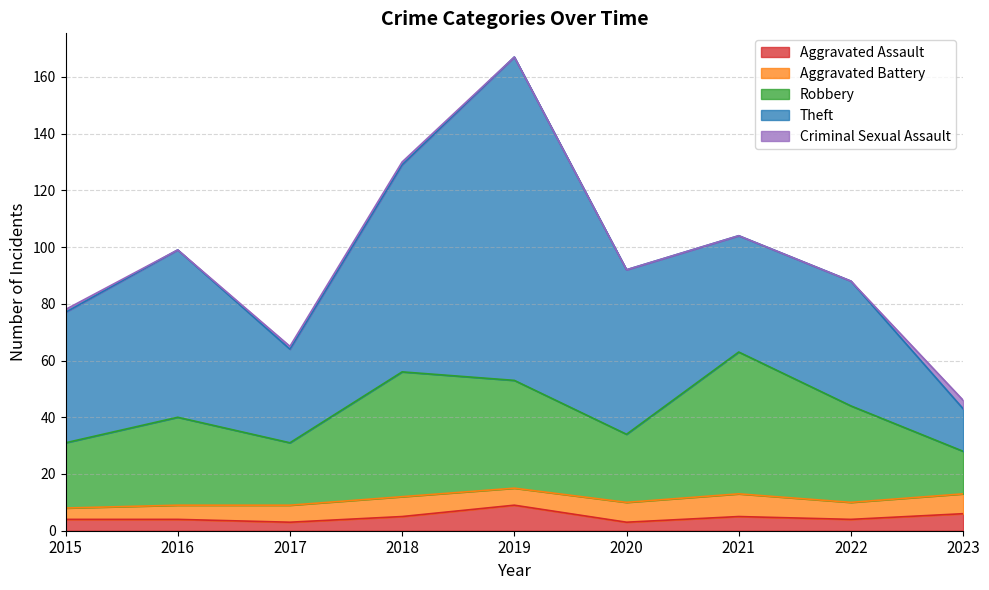

What are all the series names shown in the legend?

Aggravated Assault, Aggravated Battery, Robbery, Theft, Criminal Sexual Assault